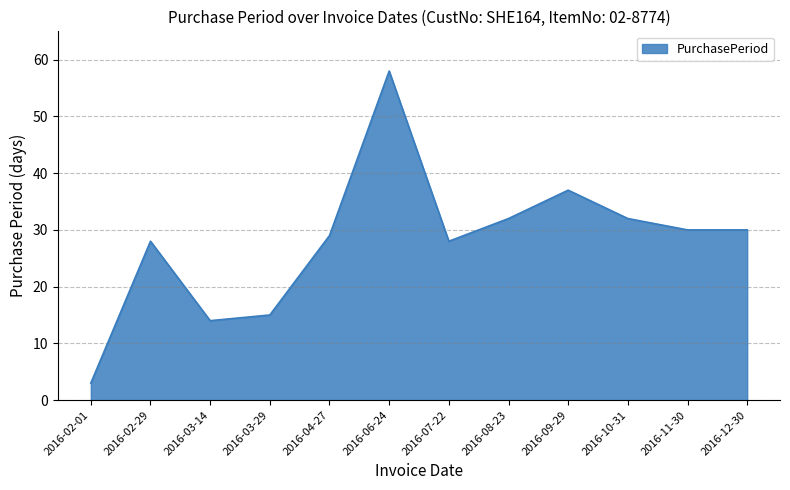

Read the value at 2016-02-01.

3